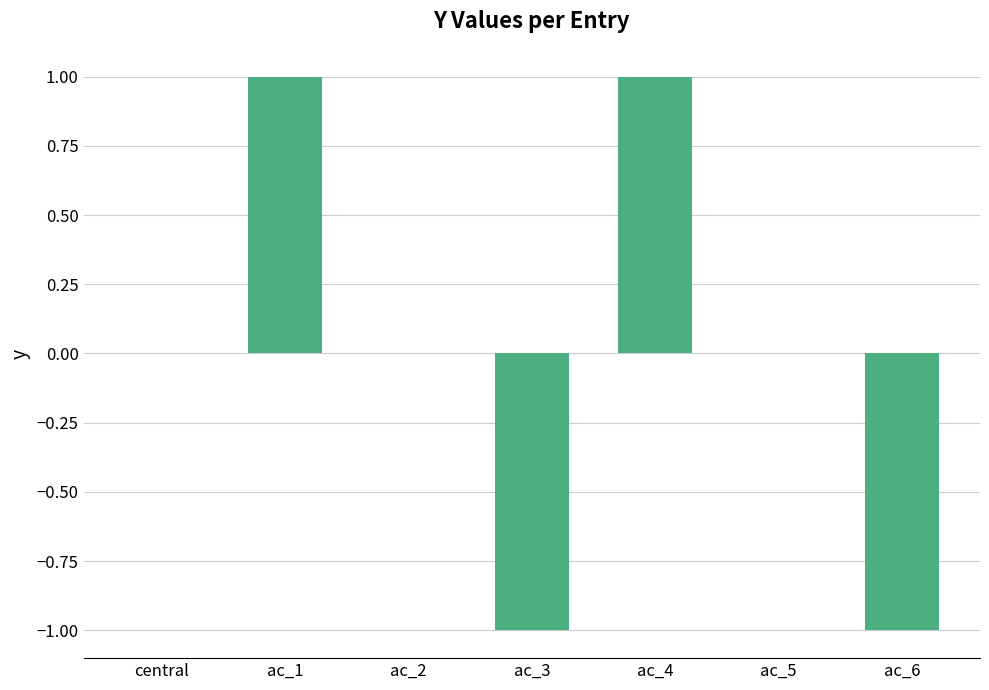

The chart shows a value of 2 at ac_1. True or false?

False